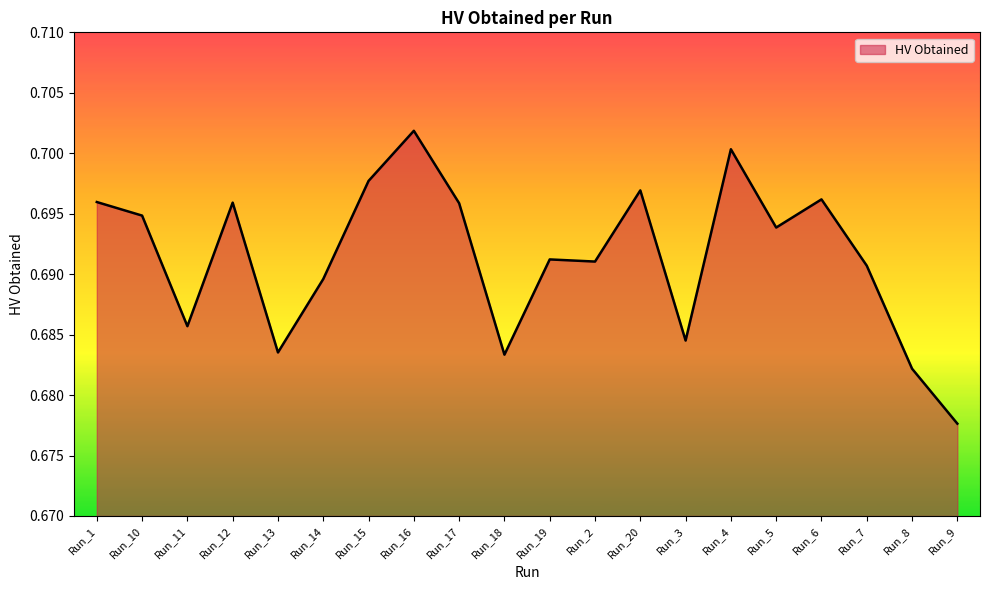

What position from the right is Run_4?

6